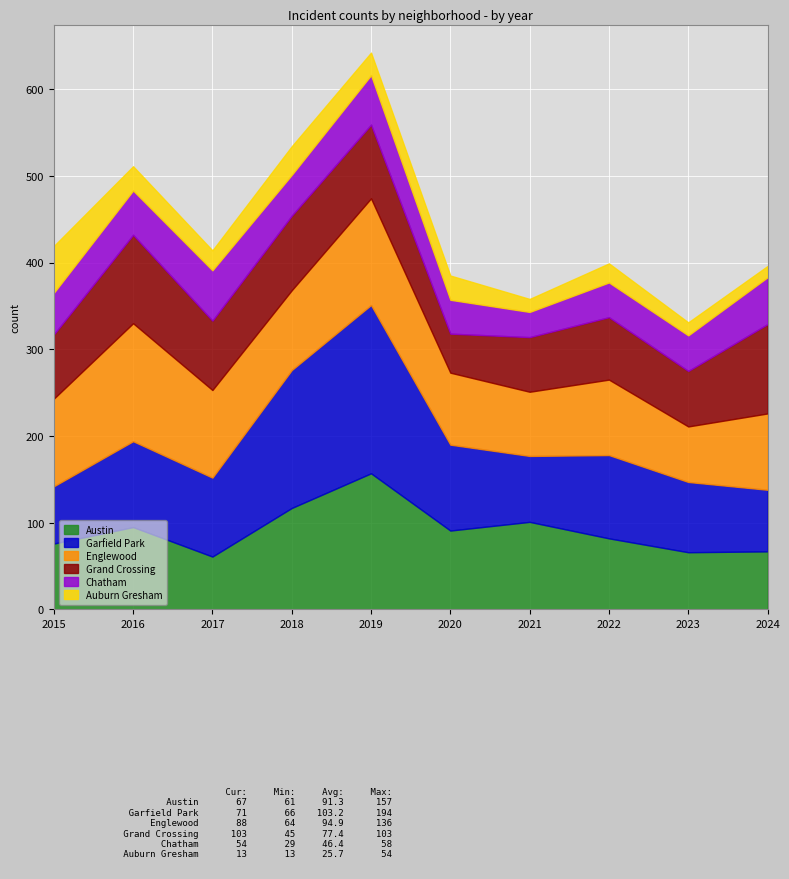

What value does the Grand Crossing series have at 2017, to the nearest 5?

80